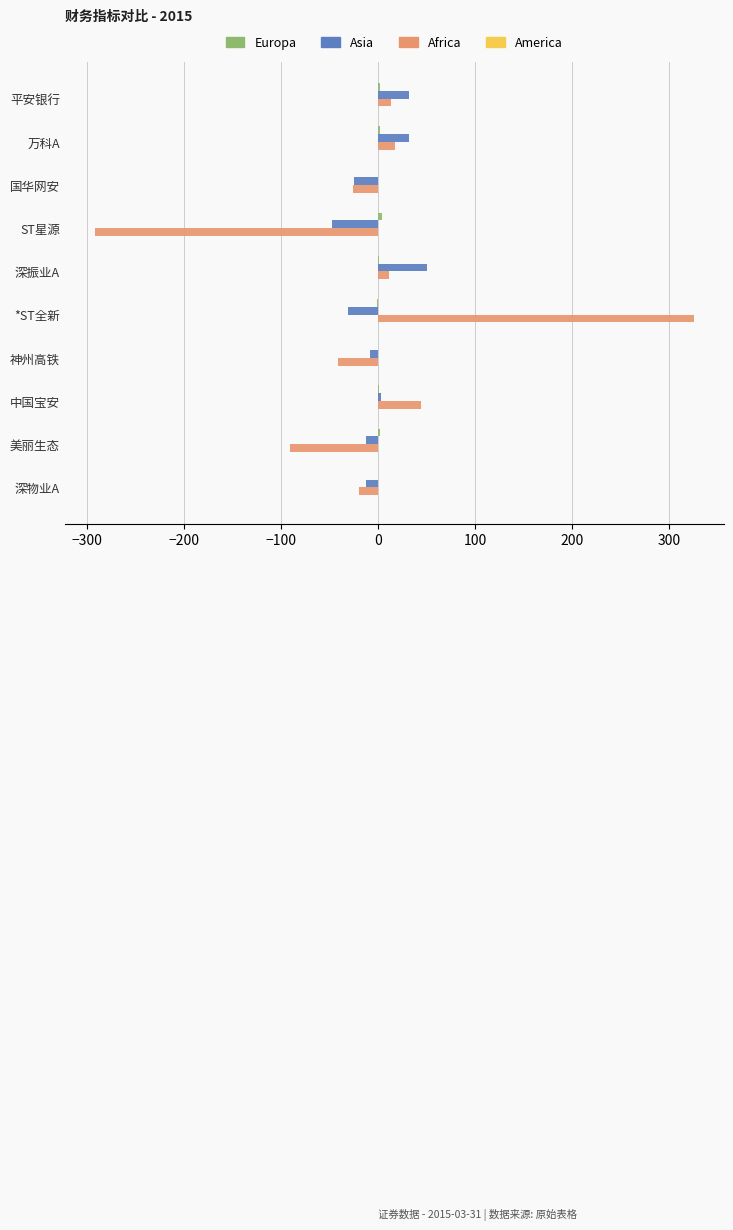

At which category is the sum across all series the highest?

*ST全新